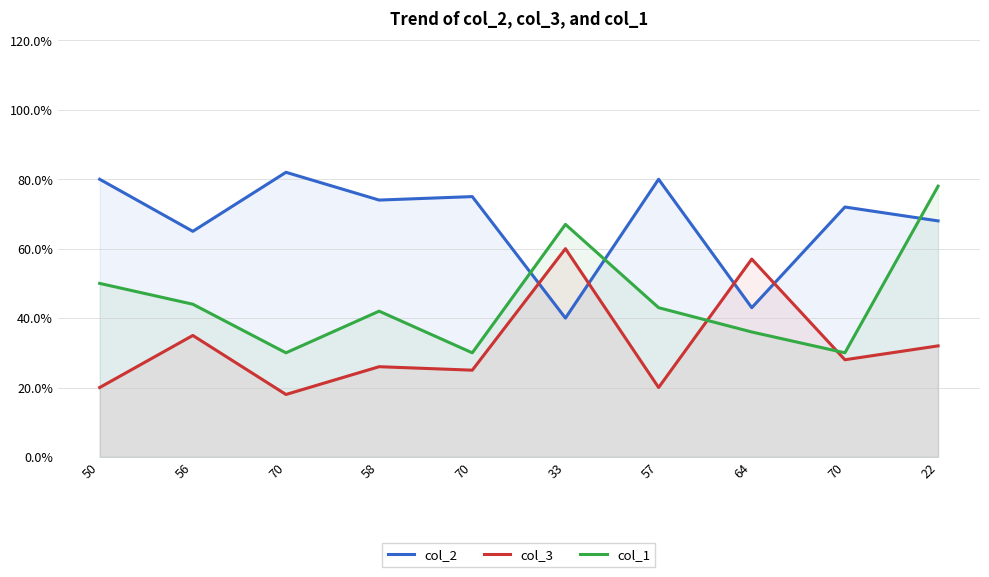

Reading left to right, list all the values displayed in this chart.

col_2: 50=80	56=65	70=82	58=74	70=75	33=40	57=80	64=43	70=72	22=68
col_3: 50=20	56=35	70=18	58=26	70=25	33=60	57=20	64=57	70=28	22=32
col_1: 50=50	56=44	70=30	58=42	70=30	33=67	57=43	64=36	70=30	22=78